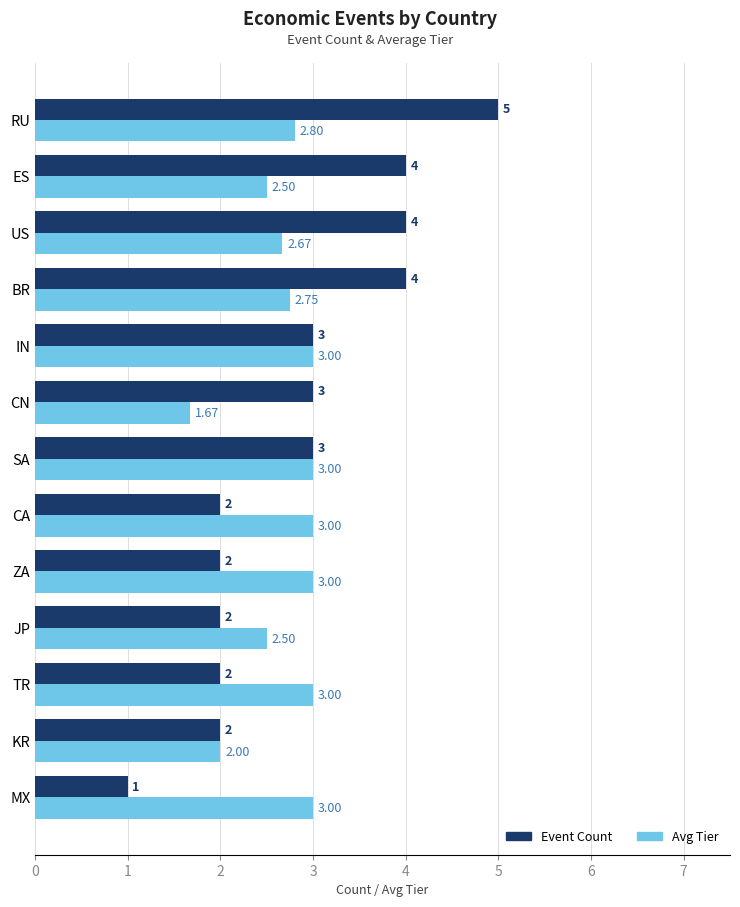

Is the value of Event Count at BR greater than the value of Avg Tier at US?

Yes